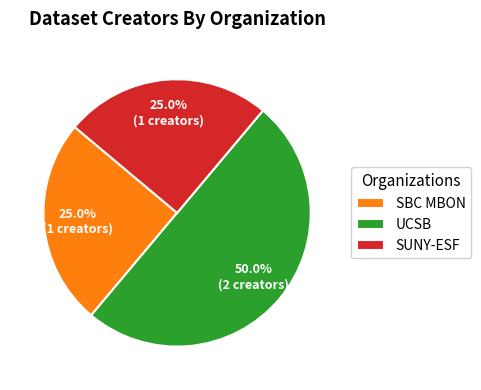

To the nearest percent, what is the average slice percentage?

33%